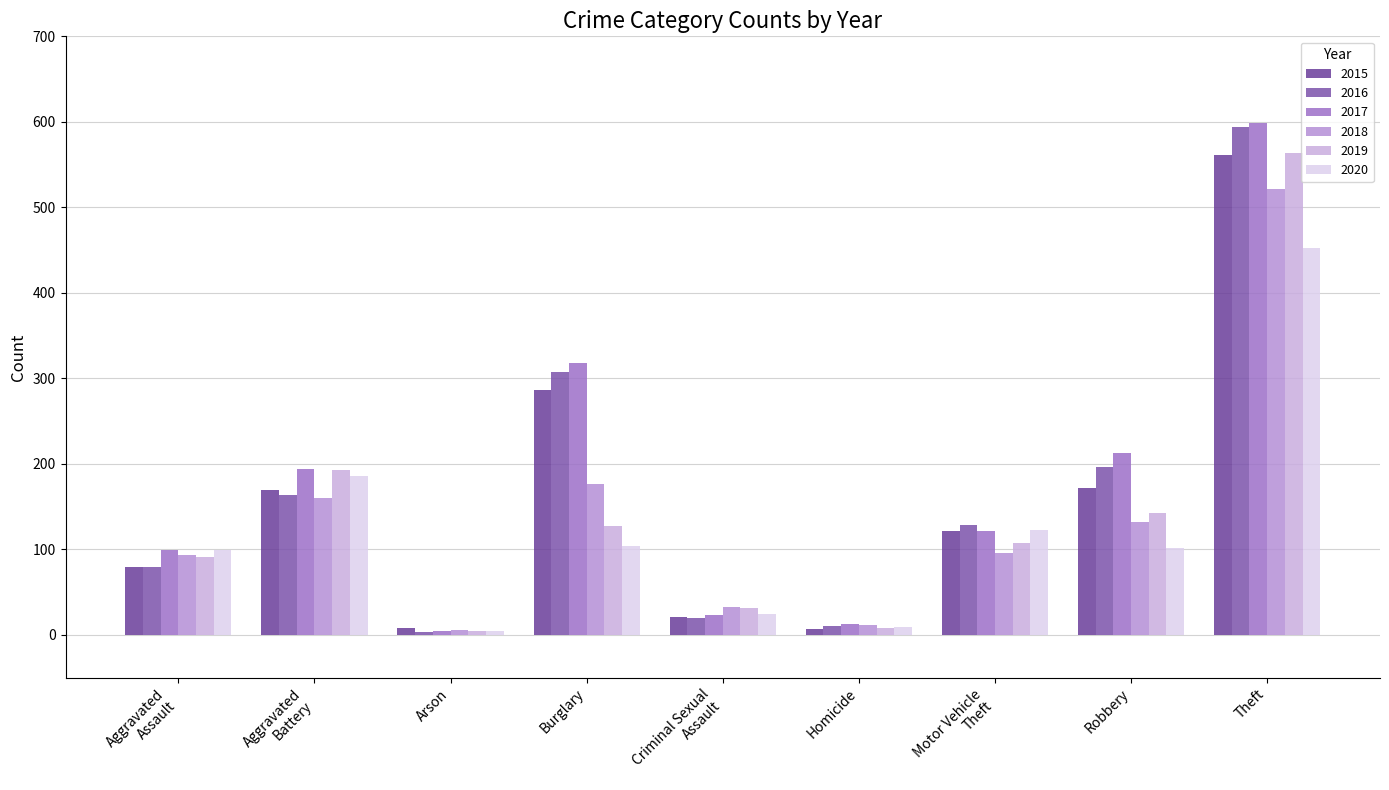

Which series has the largest range (max minus min)?

2017